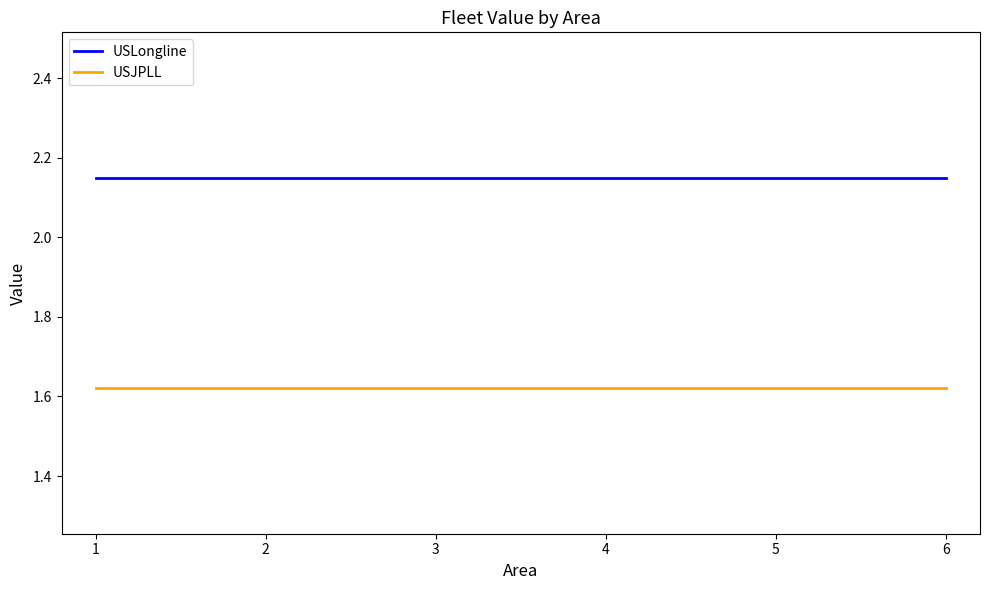

How many lines are shown in the chart?

2